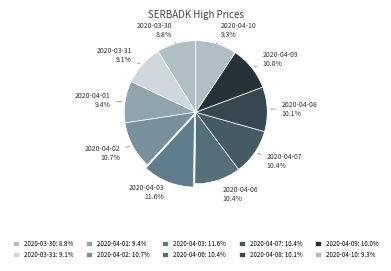

To the nearest percent, what is the difference between the 2020-04-08 and 2020-04-01 slice percentages?

1%